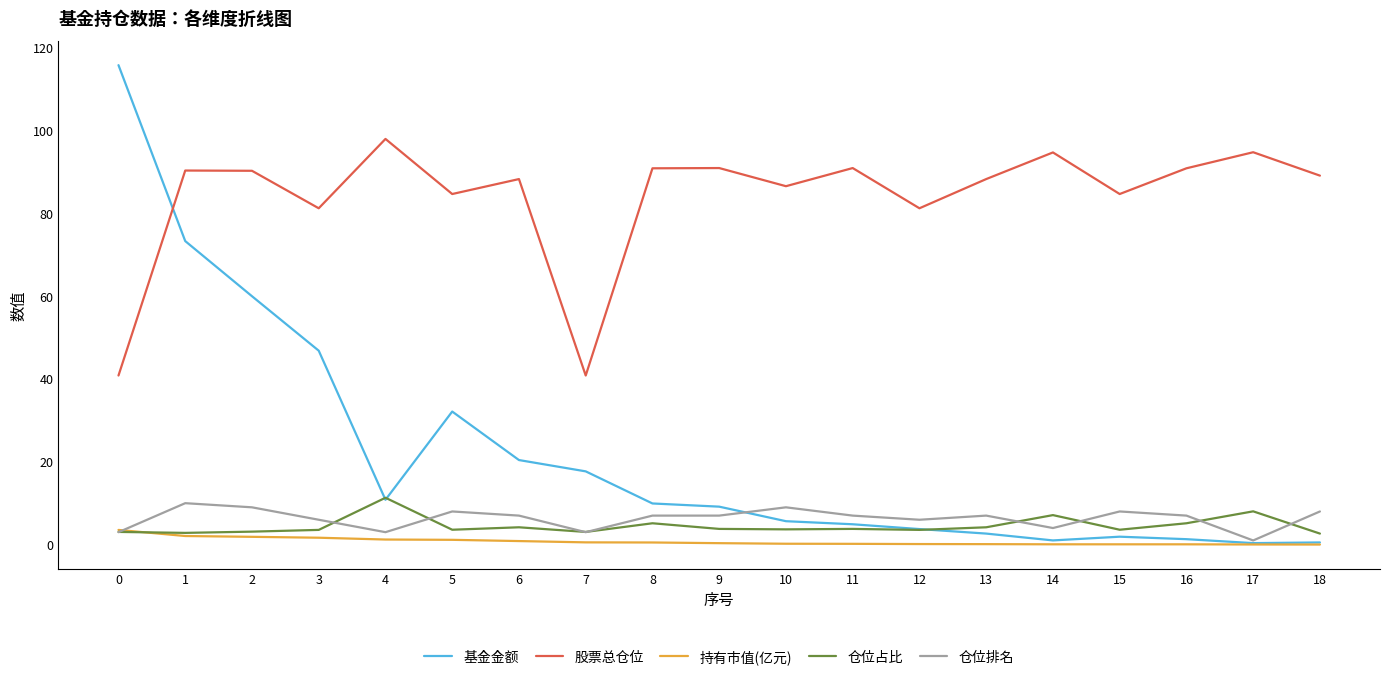

What are all the series names shown in the legend?

基金金额, 股票总仓位, 持有市值(亿元), 仓位占比, 仓位排名